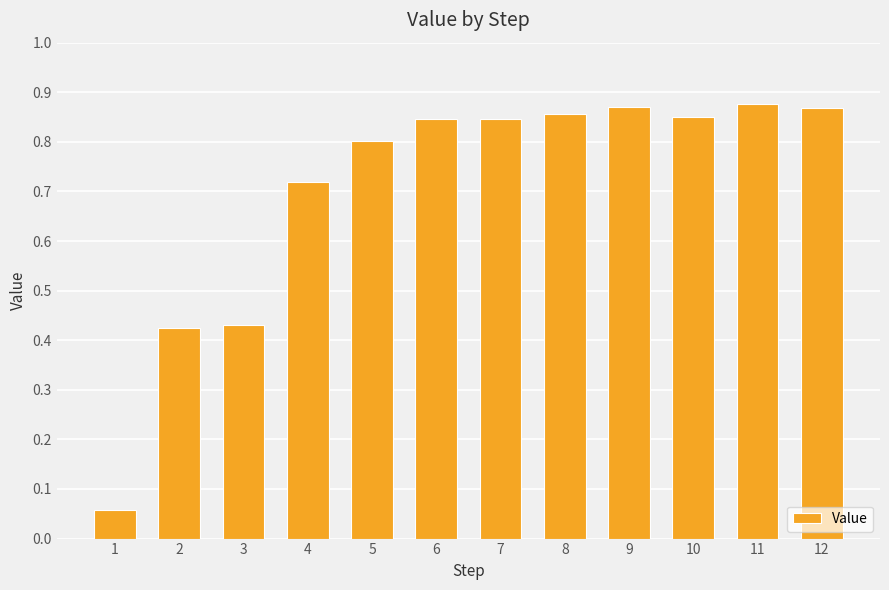

The value at 12 is 1.5. True or false?

False